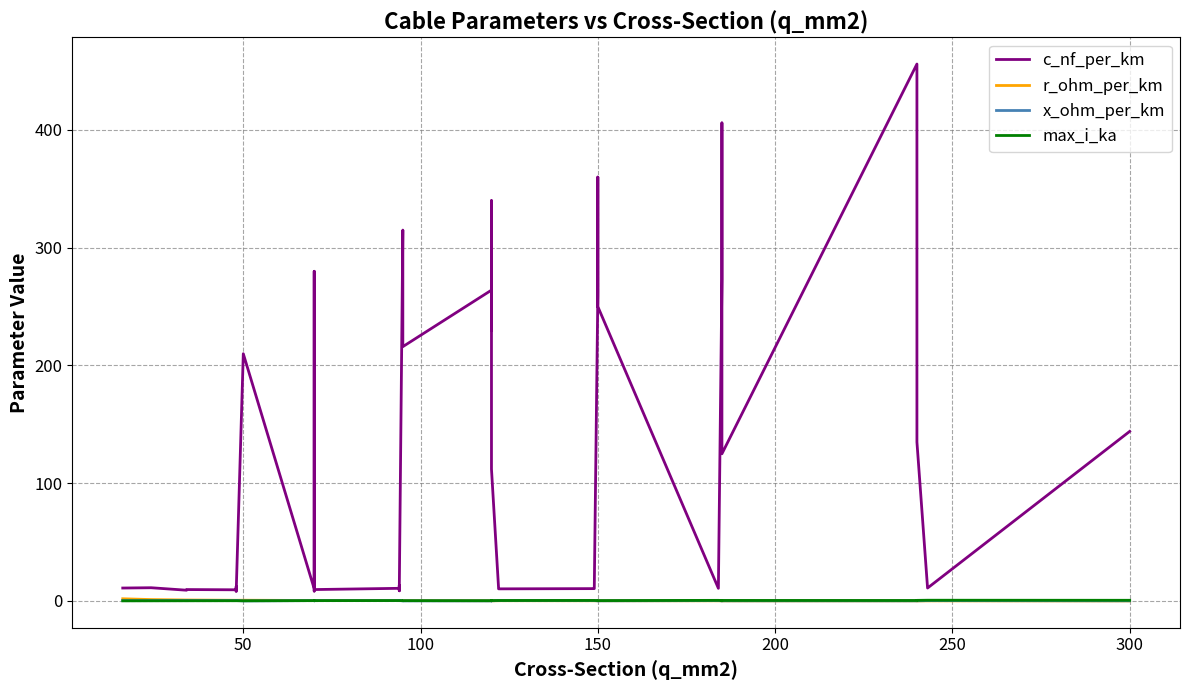

At how many categories does at least one series exceed 40?

19